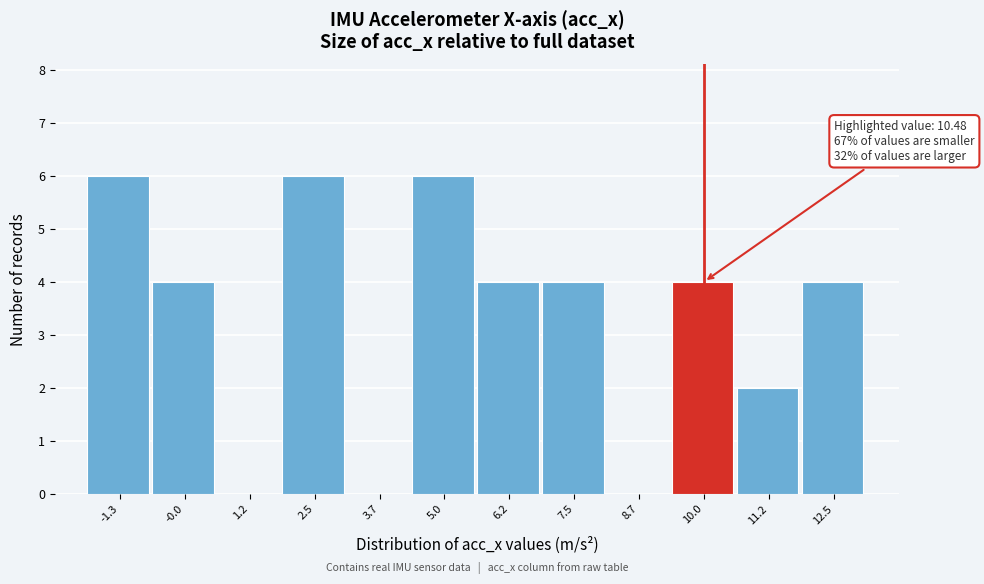

Reading left to right, transcribe all the data shown in this chart.

-1.3=6	-0.0=4	1.2=0	2.5=6	3.7=0	5.0=6	6.2=4	7.5=4	8.7=0	10.0=4	11.2=2	12.5=4